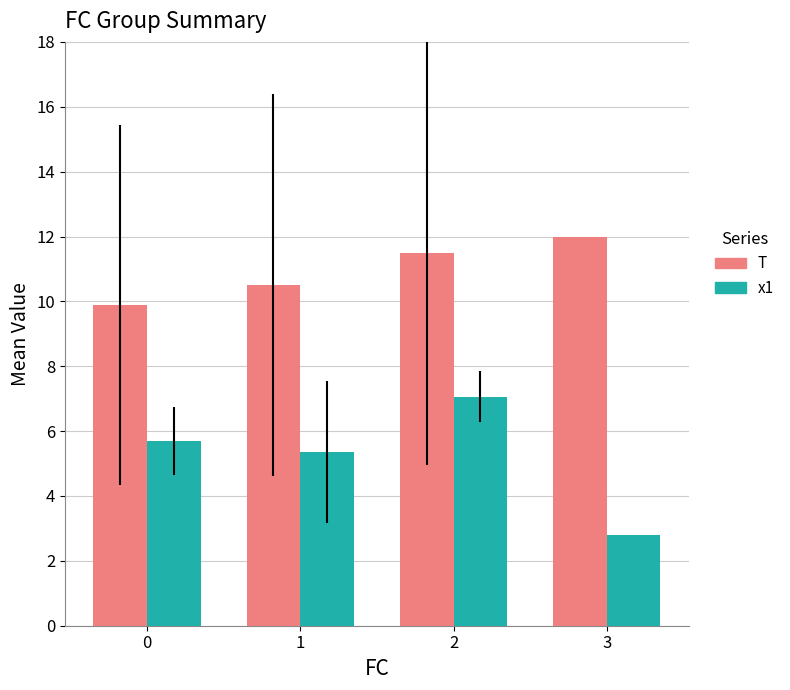

Is it true that x1 equals 5.7 at 0?

True